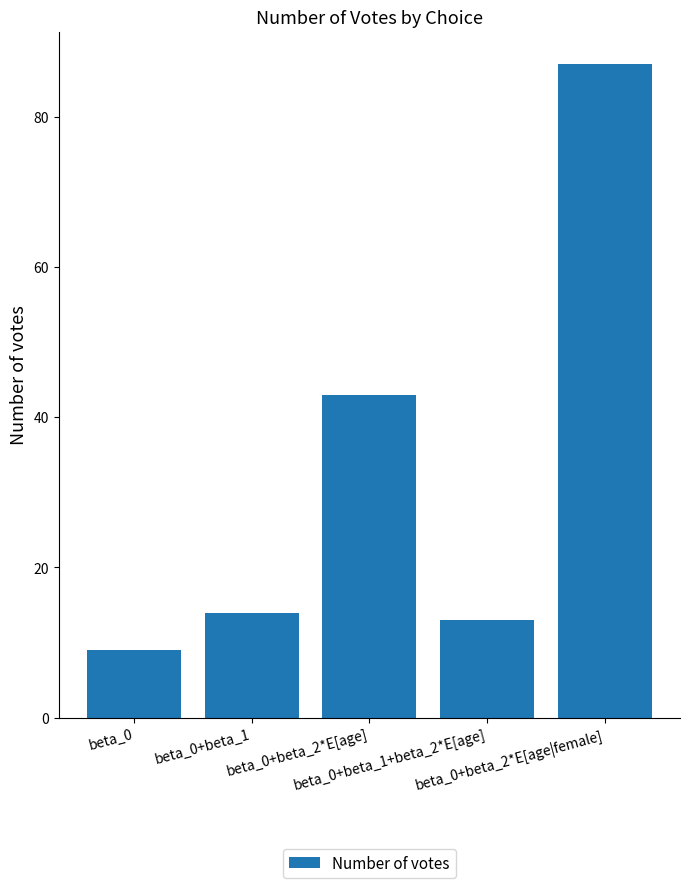

What is the value of the 3rd bar from the left?

43